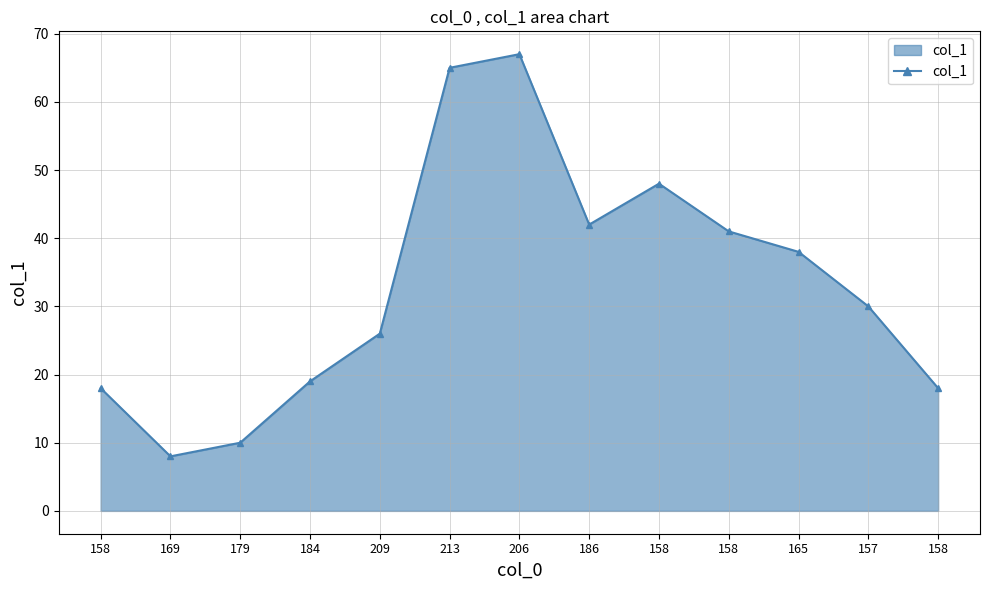

How many distinct data groups are displayed?

1